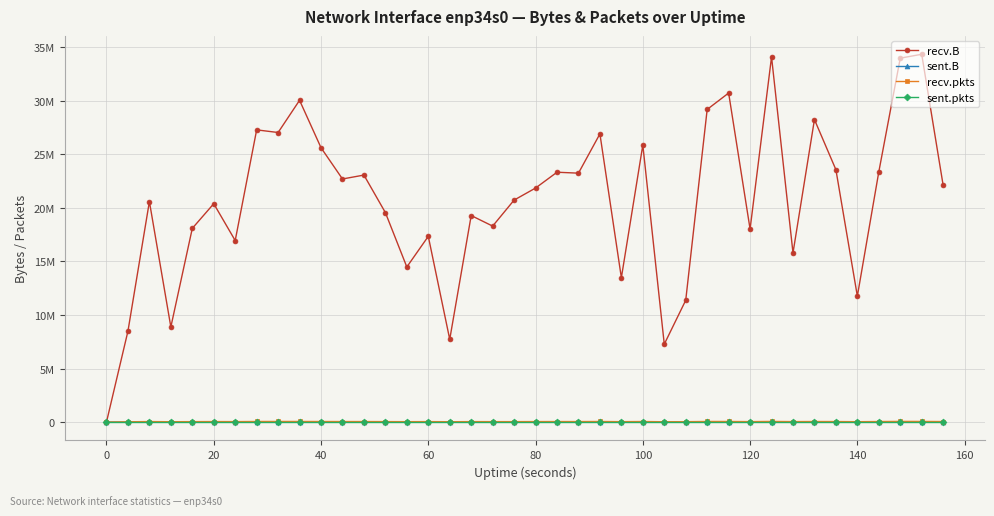

What is the average value of the recv.B series?

20620315